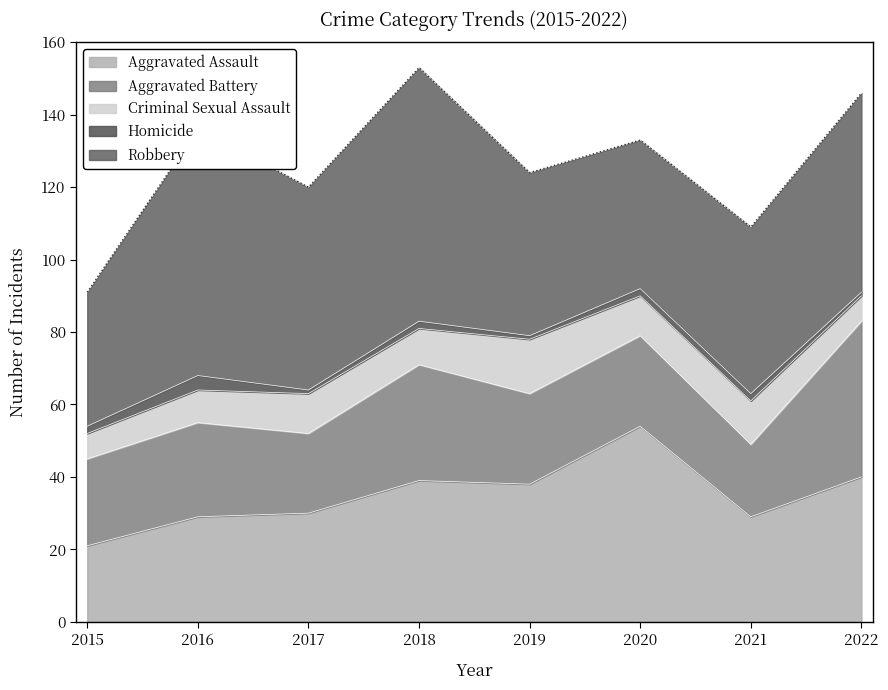

Rank the series by their maximum value, from highest to lowest.

Robbery, Aggravated Assault, Aggravated Battery, Criminal Sexual Assault, Homicide